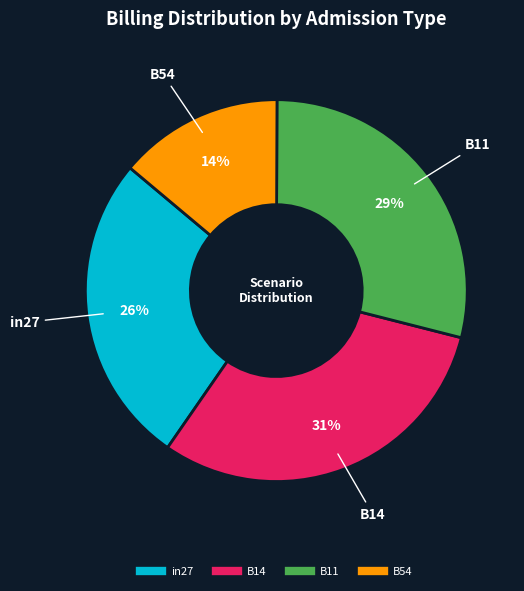

To the nearest percent, what is the average slice percentage?

25%